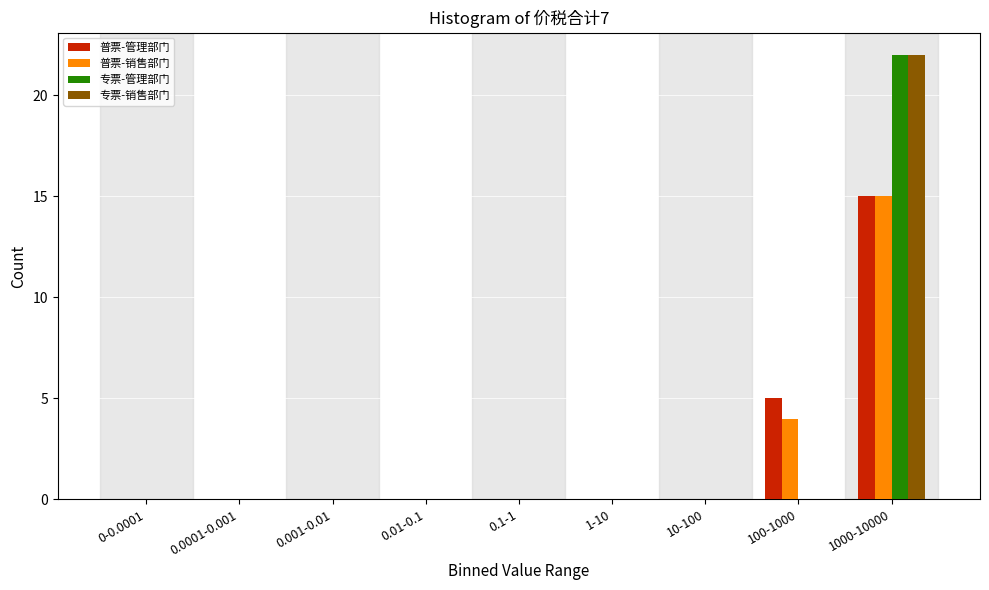

At which category does the chart reach its peak across all series?

1000-10000